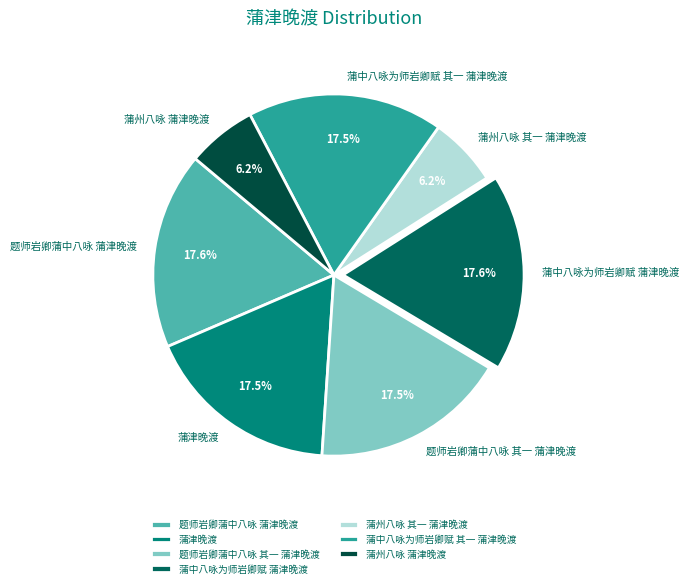

What is the ratio of the value at 题师岩卿蒲中八咏 其一 蒲津晚渡 to the value at 题师岩卿蒲中八咏 蒲津晚渡?

1.0